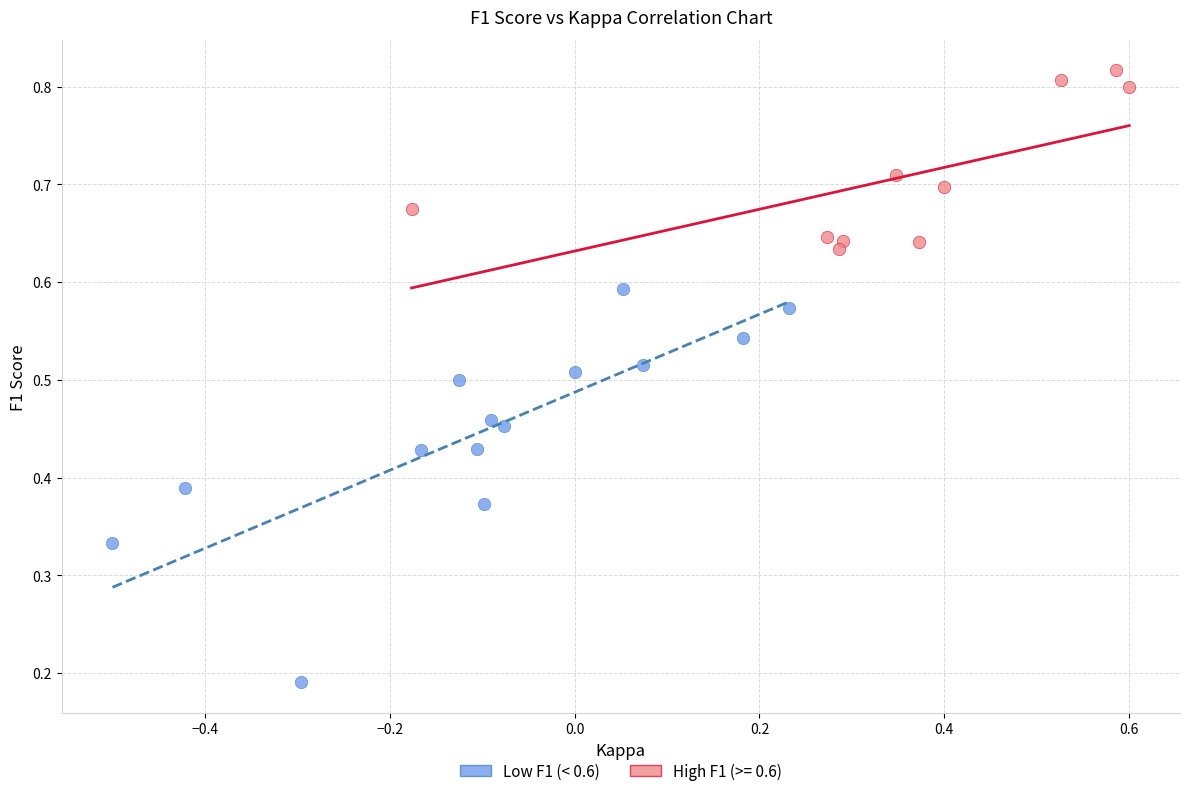

Which series reaches the minimum Y coordinate?

Low F1 (< 0.6)